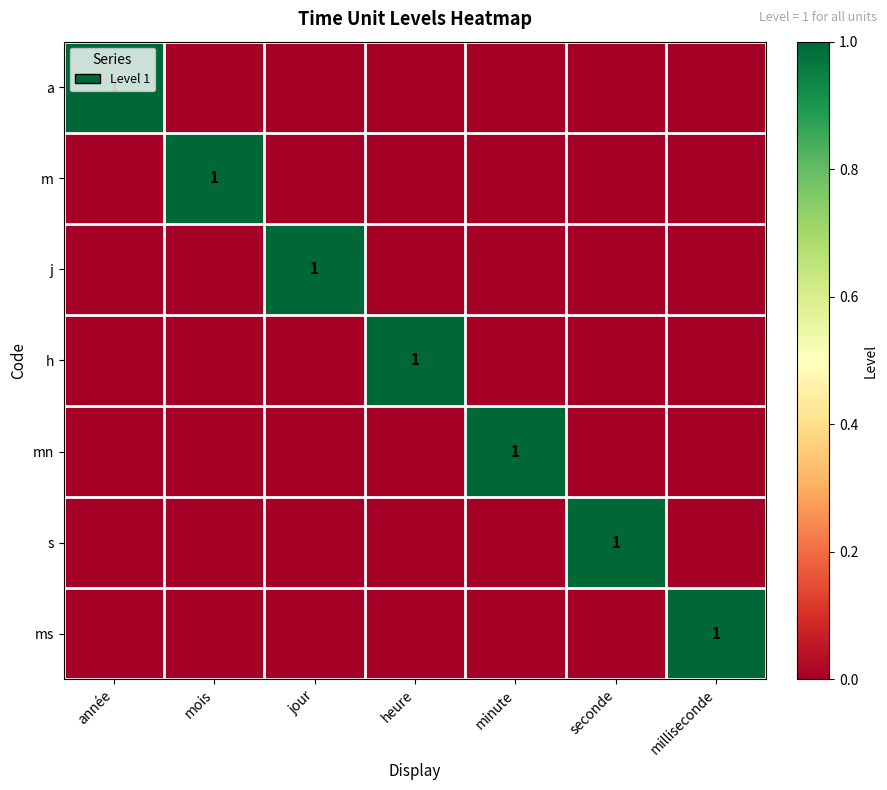

What is the difference between the highest and lowest values at mois?

1